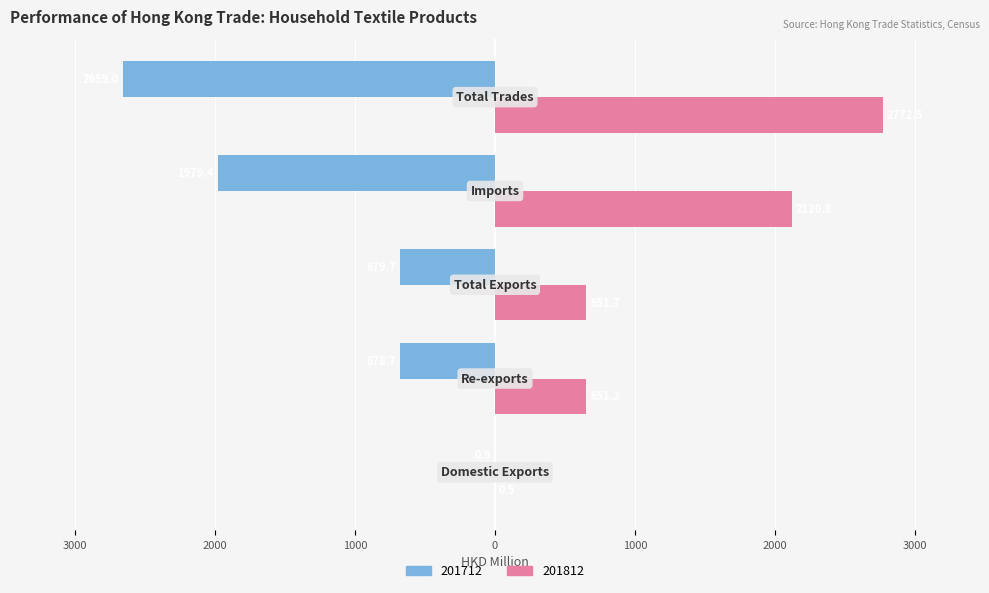

What are all the series names shown in the legend?

201712, 201812